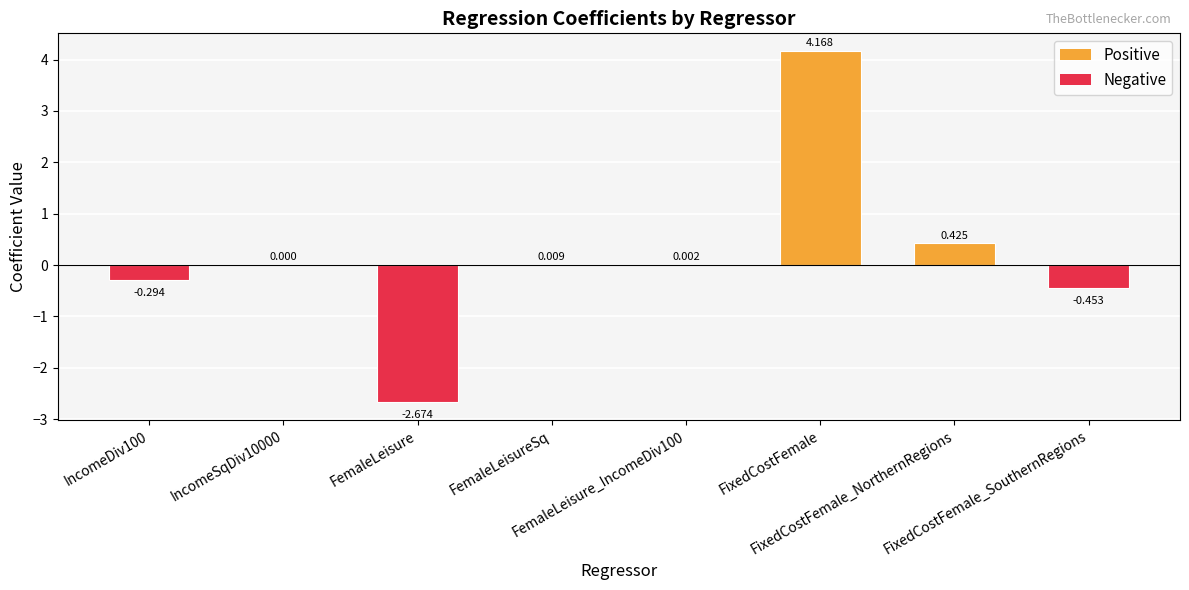

The value at FixedCostFemale_SouthernRegions is -0.7. True or false?

False